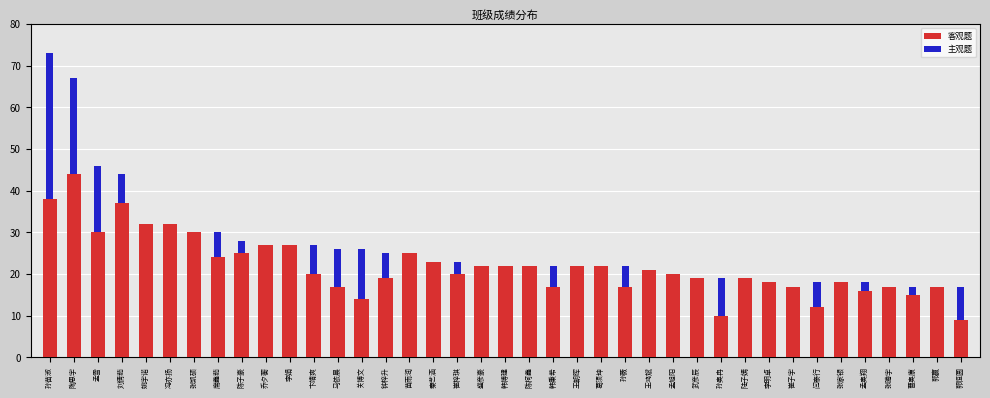

At which category is the sum across all series the highest?

孙苗淑